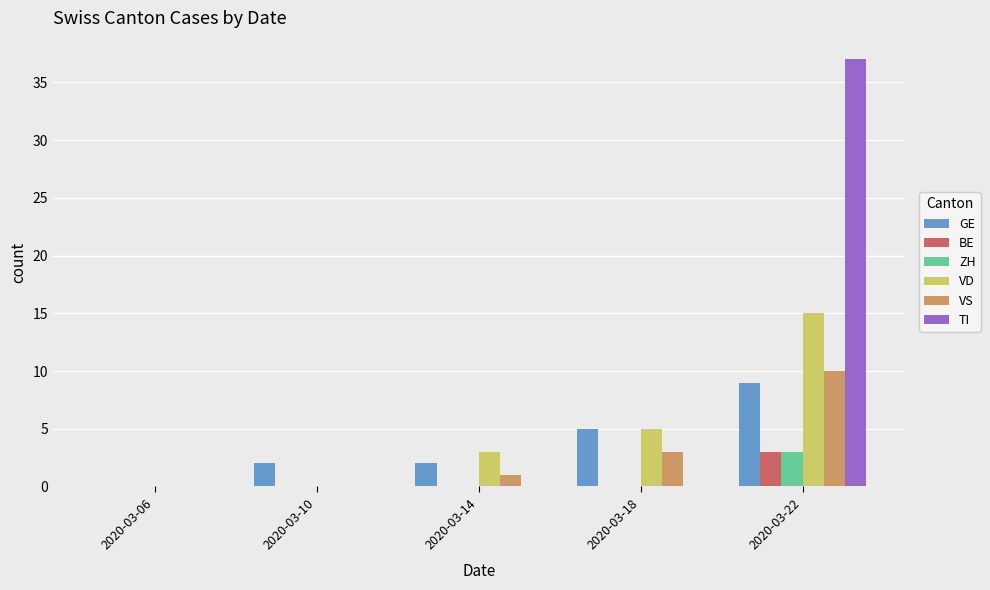

Which category has the highest value in the VS series?

2020-03-22